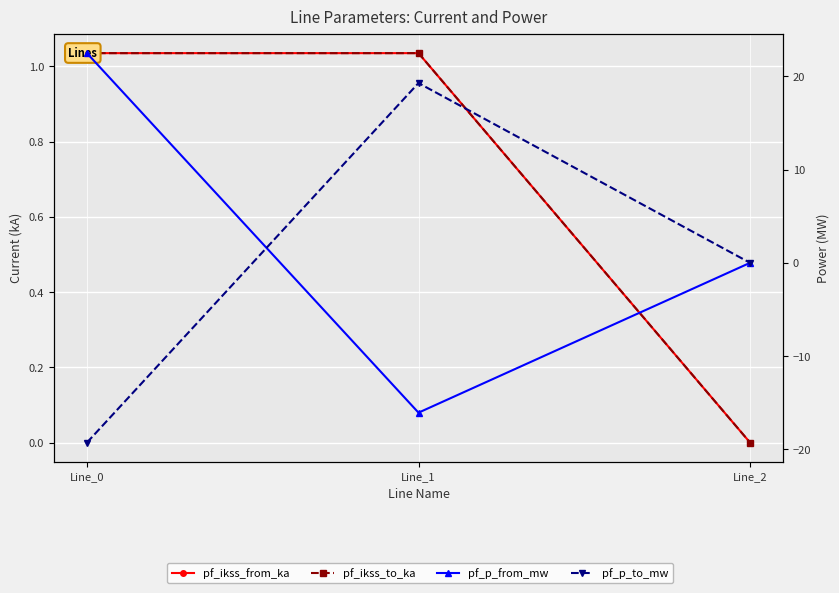

What is the value of the pf_ikss_from_ka point at the 2nd from the left?

1.0